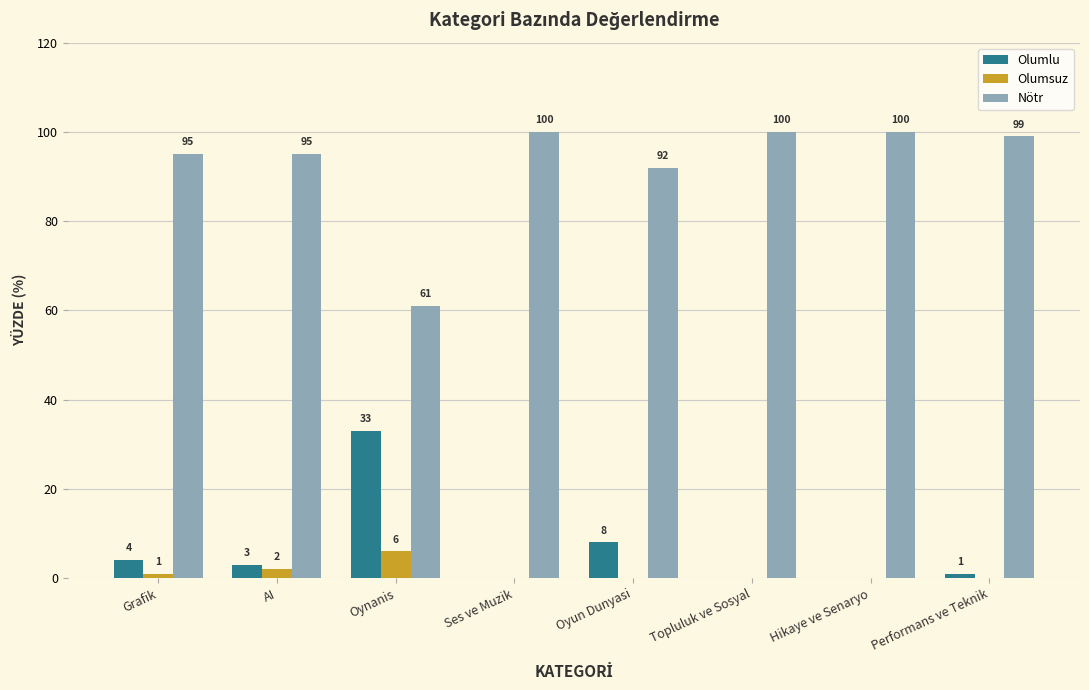

The value of Olumlu at Hikaye ve Senaryo is 0. True or false?

True